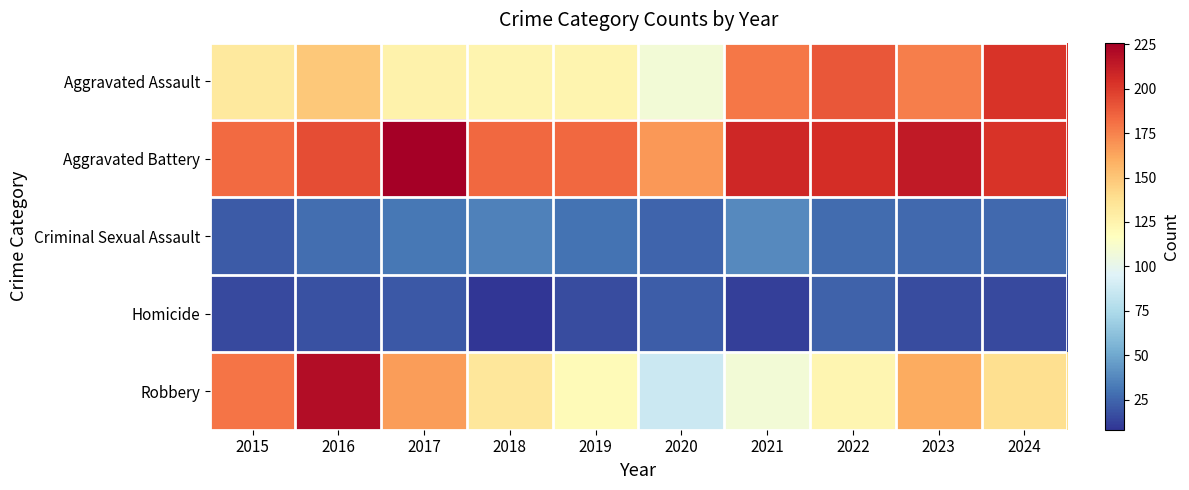

At how many categories does at least one series exceed 139?

10